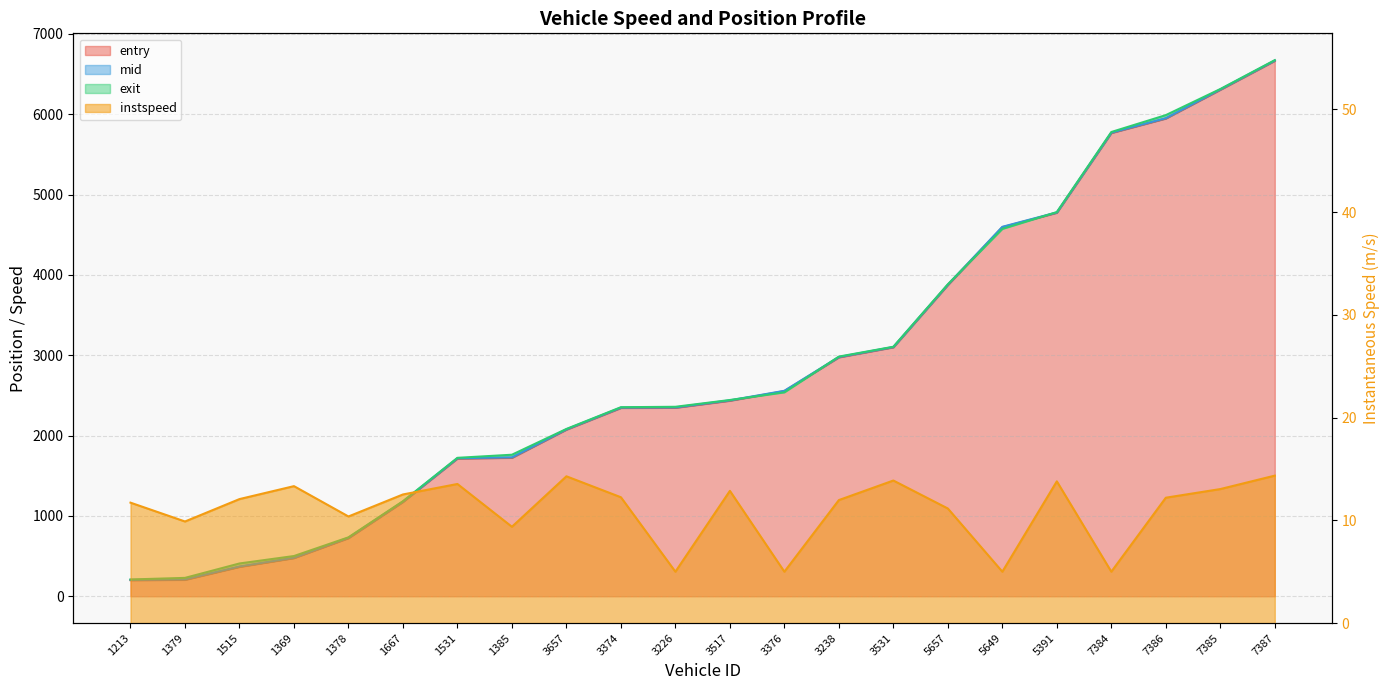

What is the difference between the second highest and minimum values in the exit series?

6104.2